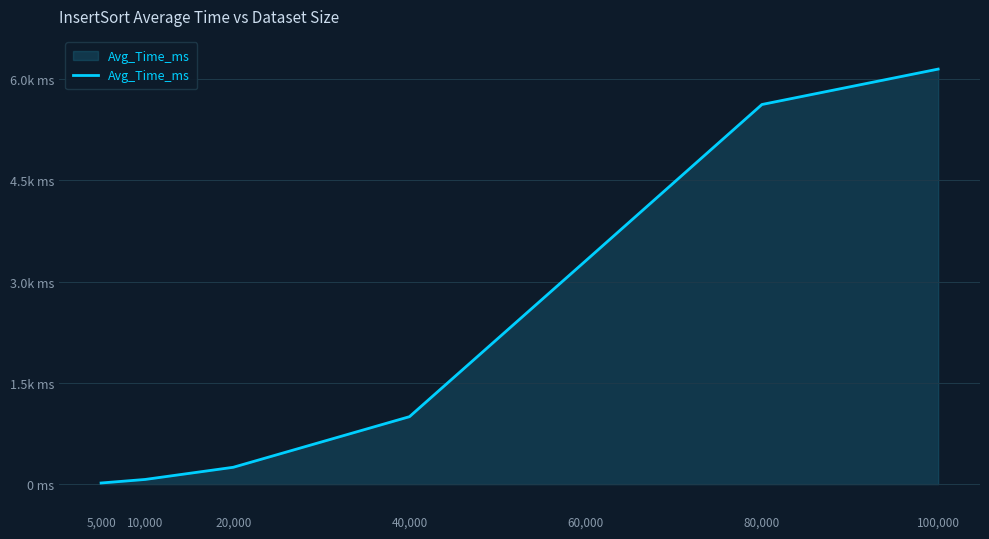

Reading left to right, extract all data points from this chart.

17.0	69.6	249.9	999.8	3309.7	5625.7	6150.3